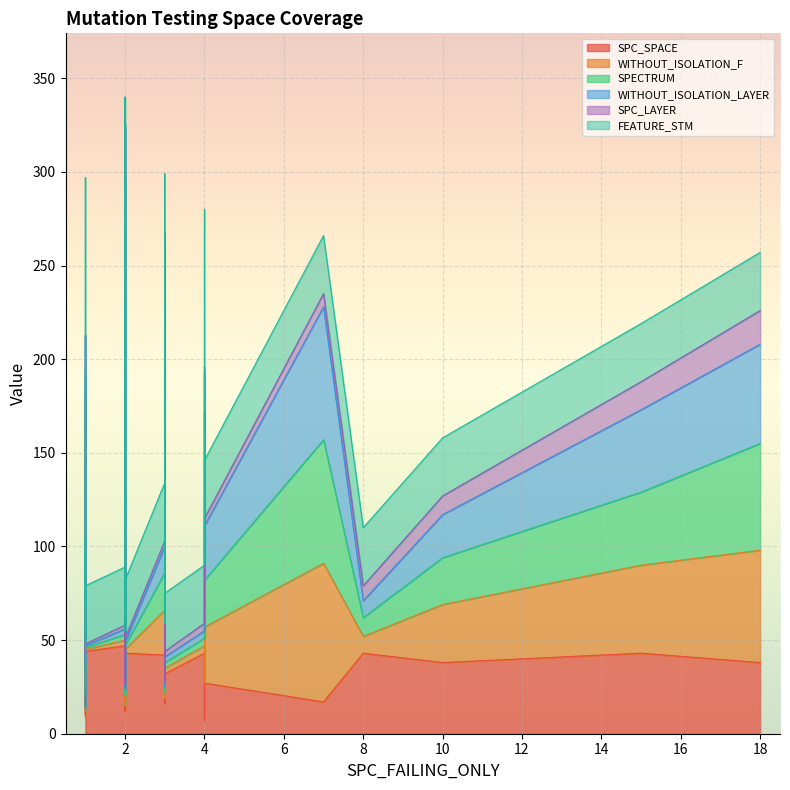

What is the sum of all SPECTRUM values?

1060